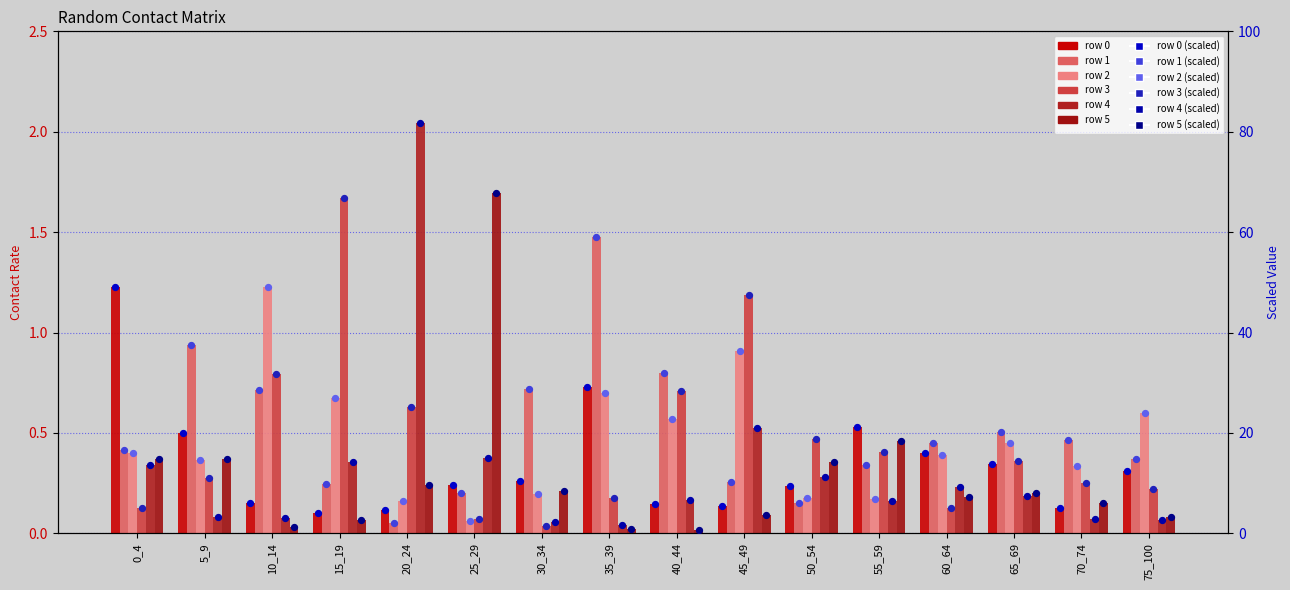

Which series has the widest spread of Y values?

4